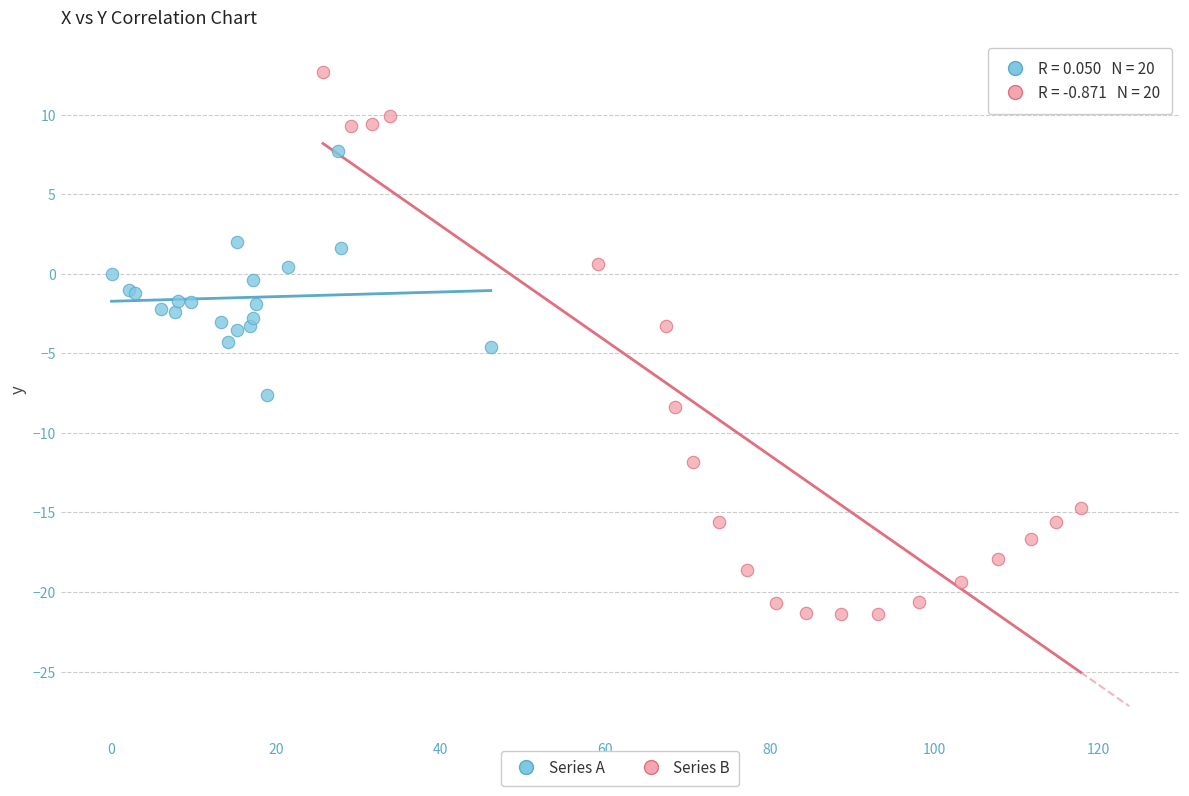

Which series reaches the maximum Y coordinate?

Series B